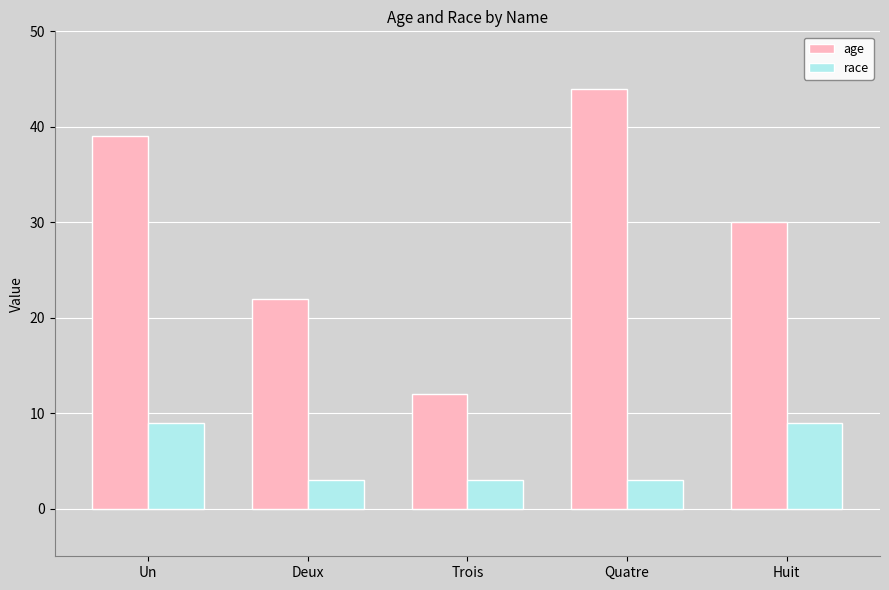

Which category has the highest value in the age series?

Quatre